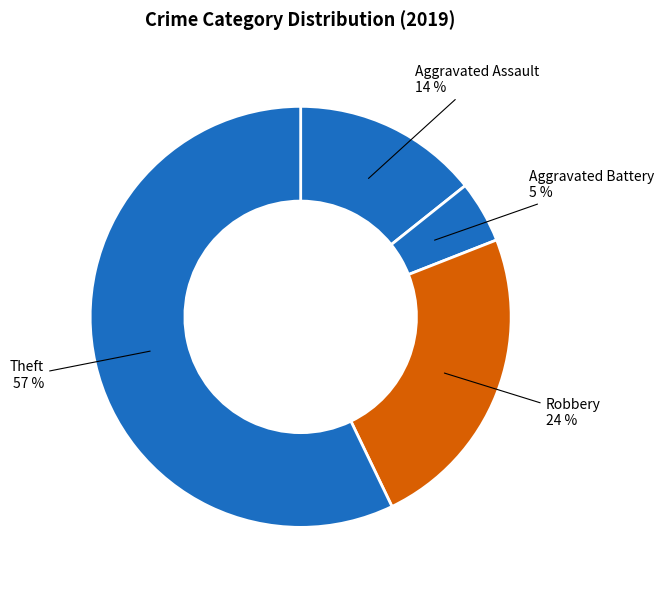

Which slice is the largest?

Theft